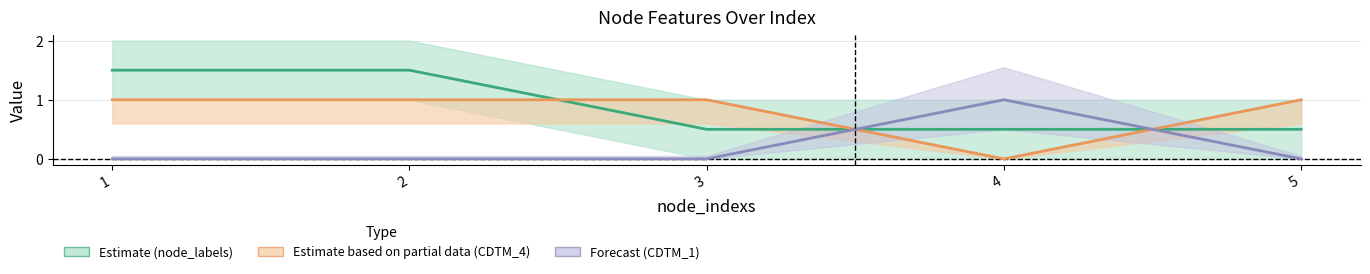

List the labels in order of CDTM_1 value, smallest first.

1, 2, 3, 5, 4